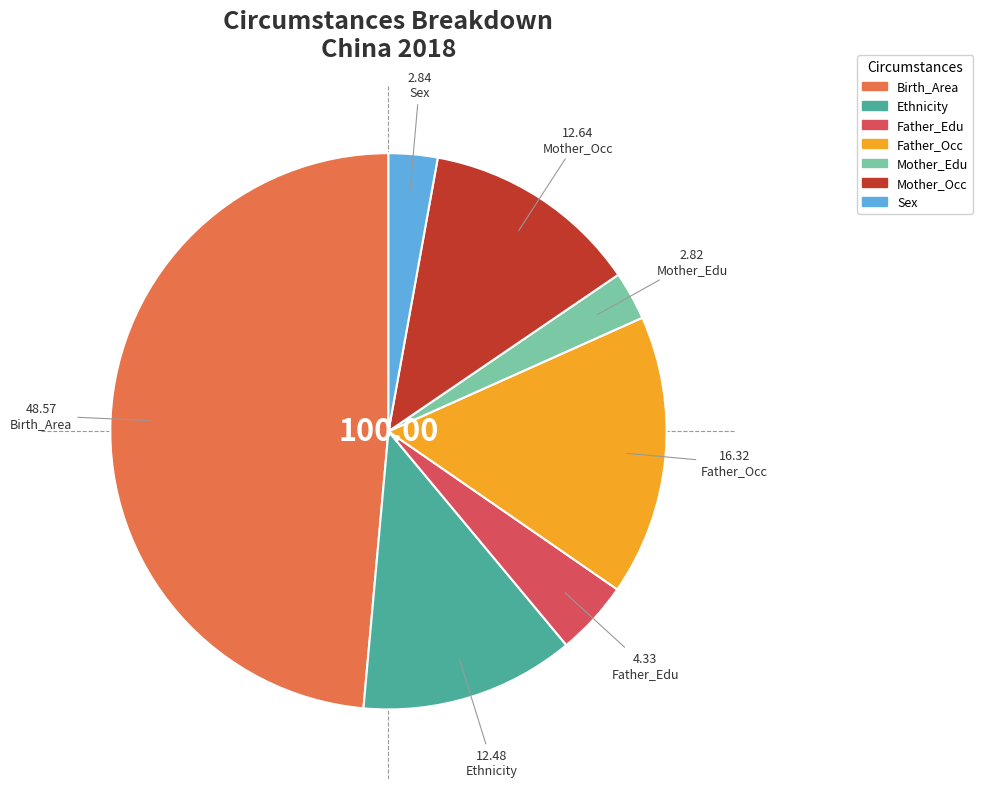

True or false: Mother_Edu accounts for 9% of the total.

False